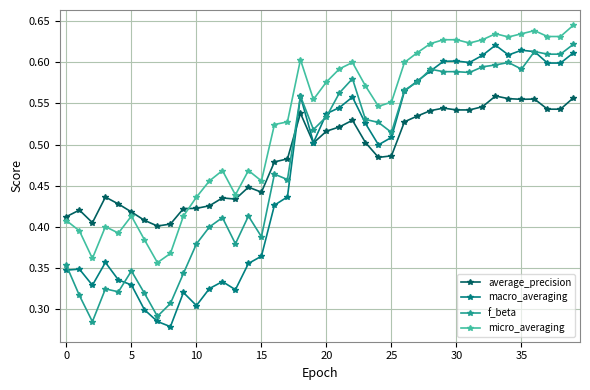

Which series has the largest total across all categories?

micro_averaging